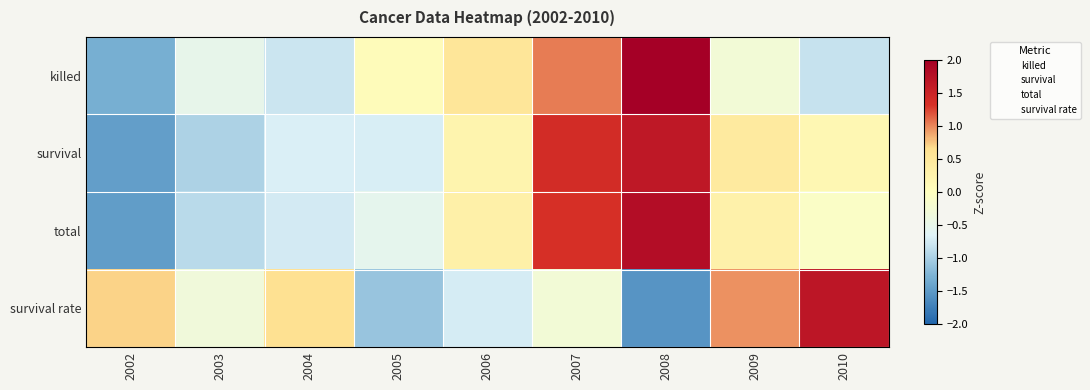

Reading left to right, what are all the values shown in this chart?

killed: 2002=-1.3	2003=-0.5	2004=-0.8	2005=0.1	2006=0.5	2007=1.0	2008=2.1	2009=-0.3	2010=-0.8
survival: 2002=-1.5	2003=-1.0	2004=-0.7	2005=-0.7	2006=0.2	2007=1.4	2008=1.6	2009=0.5	2010=0.2
total: 2002=-1.5	2003=-0.9	2004=-0.7	2005=-0.5	2006=0.3	2007=1.3	2008=1.8	2009=0.3	2010=-0.1
survival rate: 2002=0.7	2003=-0.3	2004=0.6	2005=-1.1	2006=-0.7	2007=-0.3	2008=-1.6	2009=1.0	2010=1.7